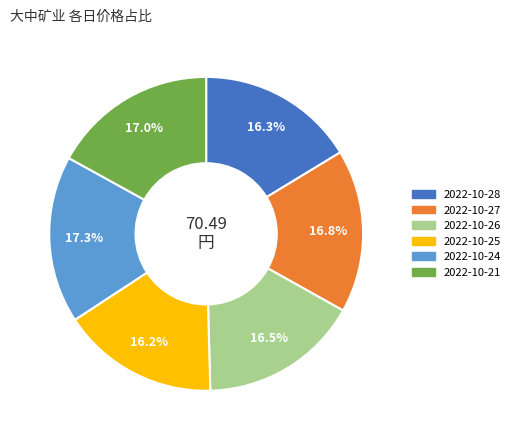

Does 2022-10-26 account for over 50% of the chart?

No